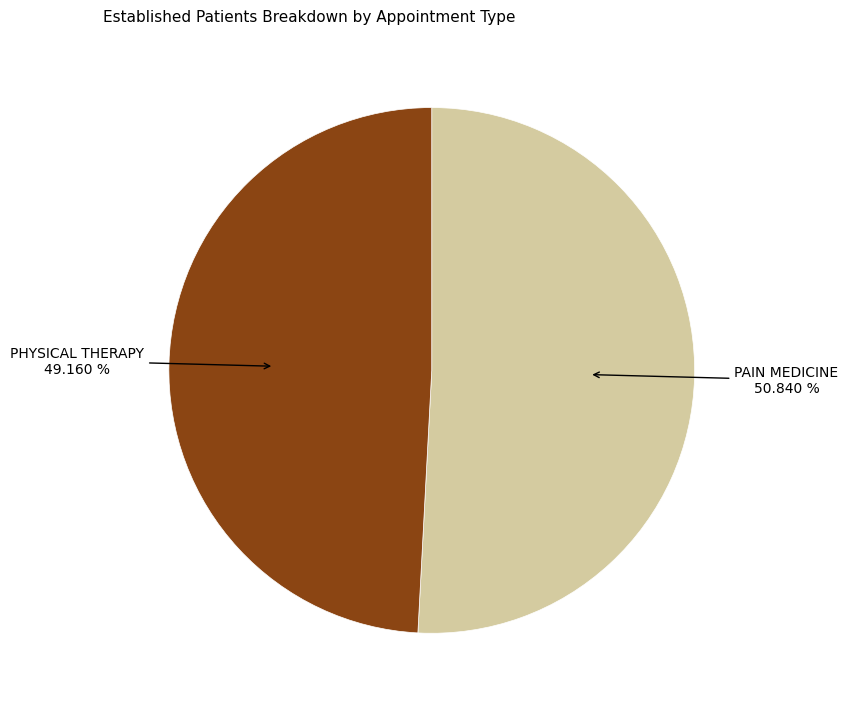

Is there a majority slice in this chart?

Yes